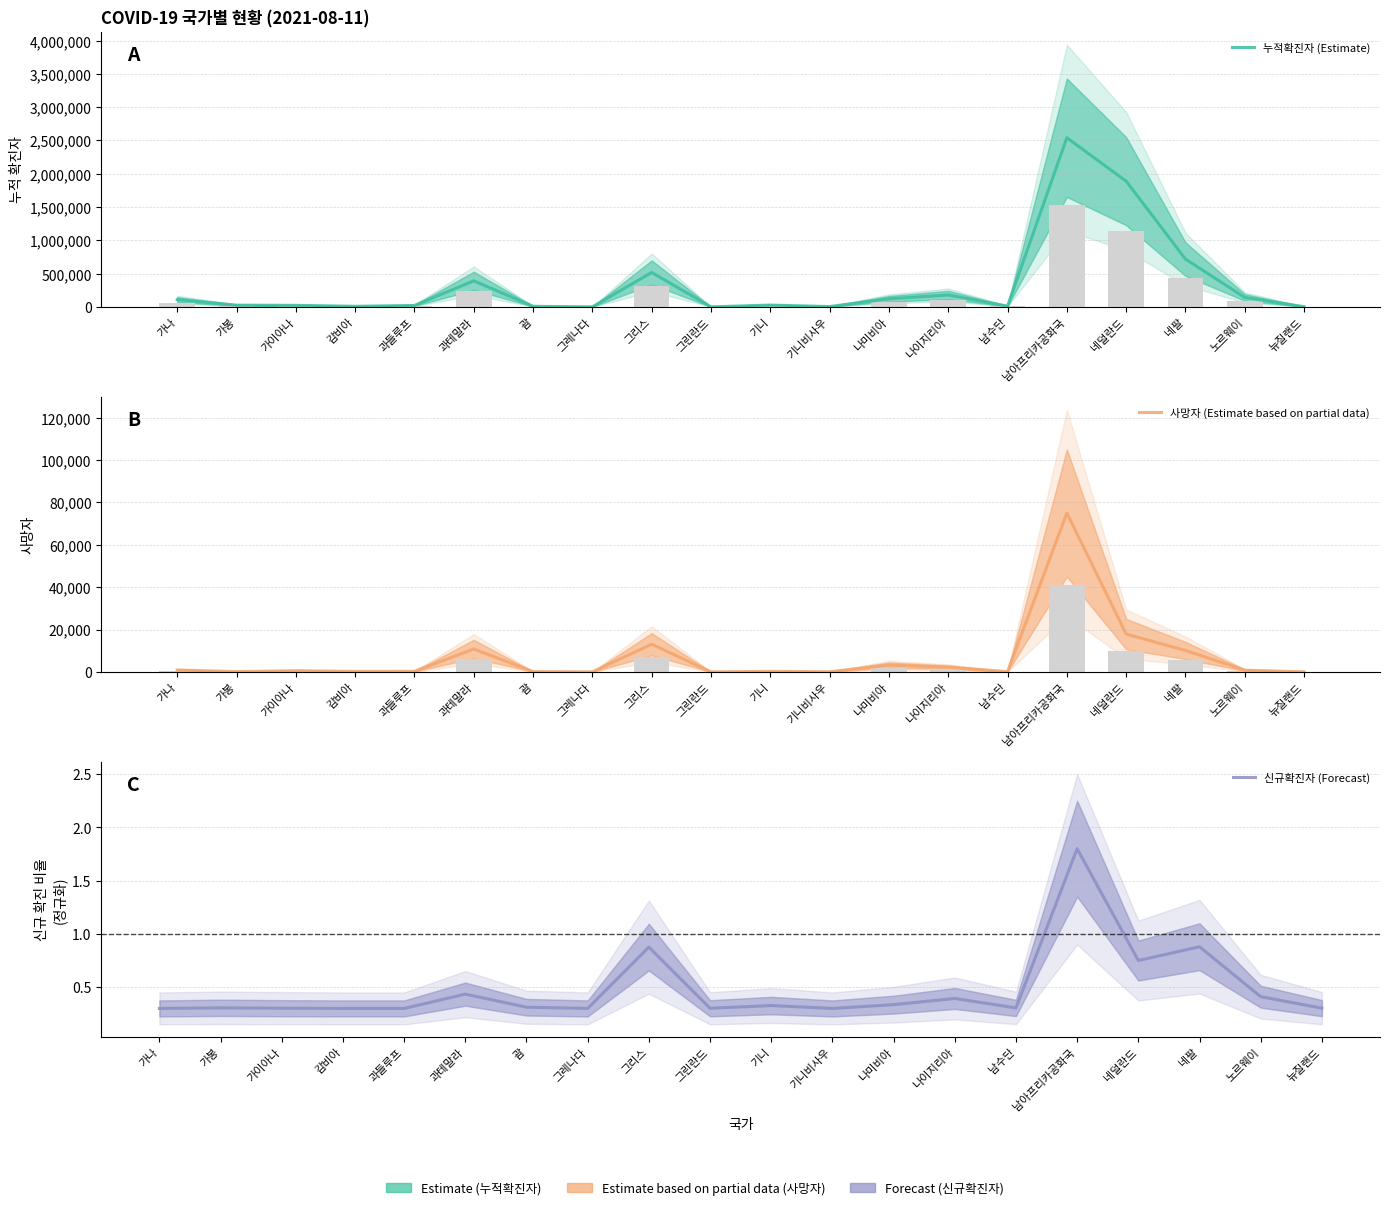

What is the difference between the highest and lowest values at 기니?

26968.7